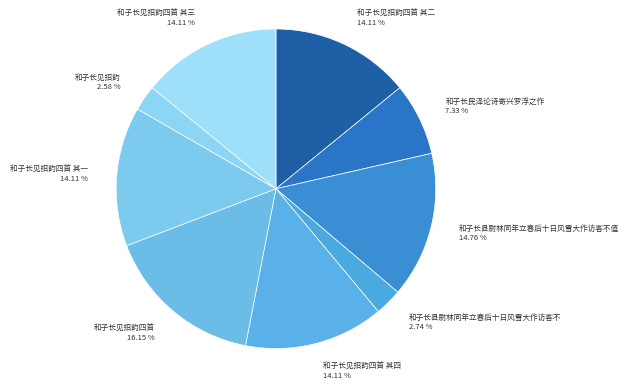

Is there a majority slice in this chart?

No